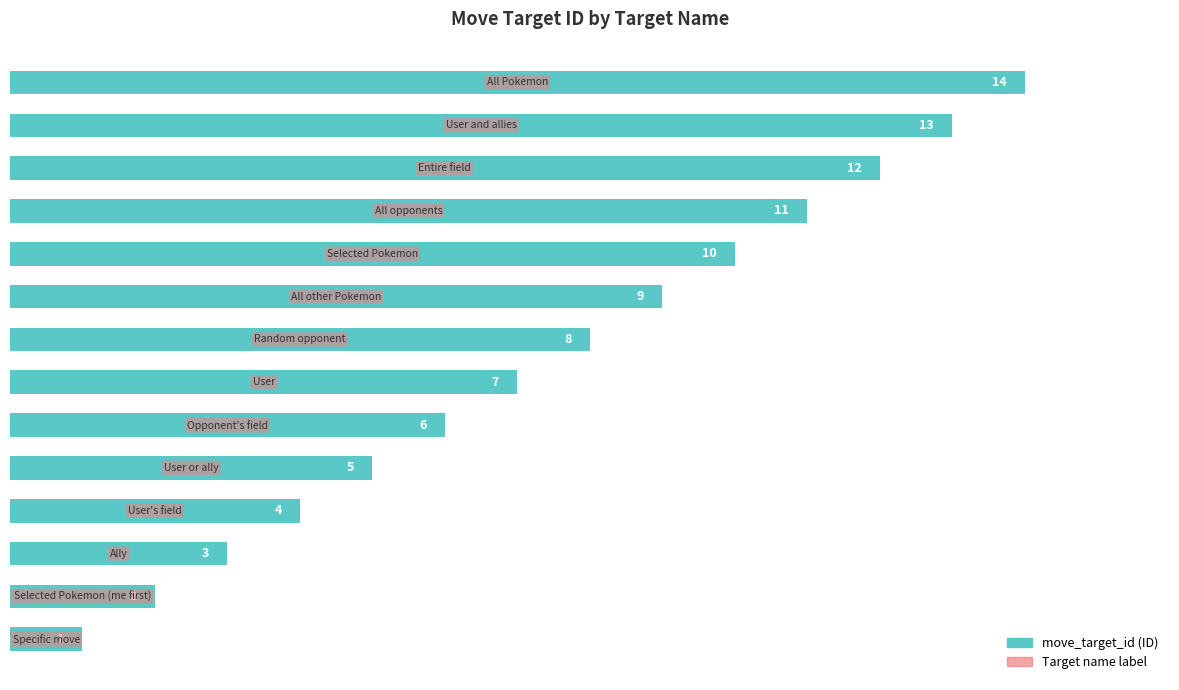

What is the sum of all values?

105